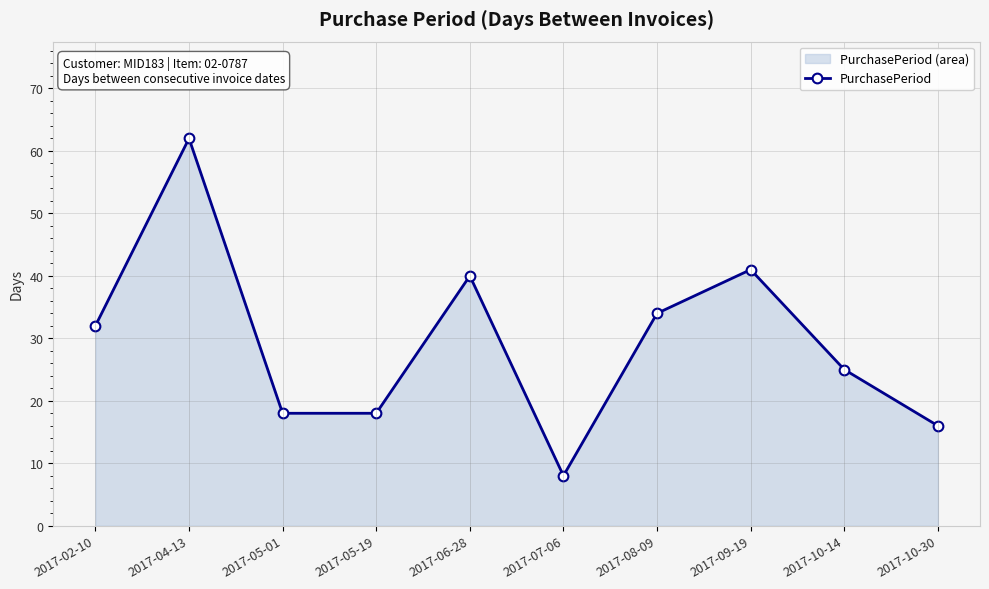

What is the value of the 9th point from the left?

25